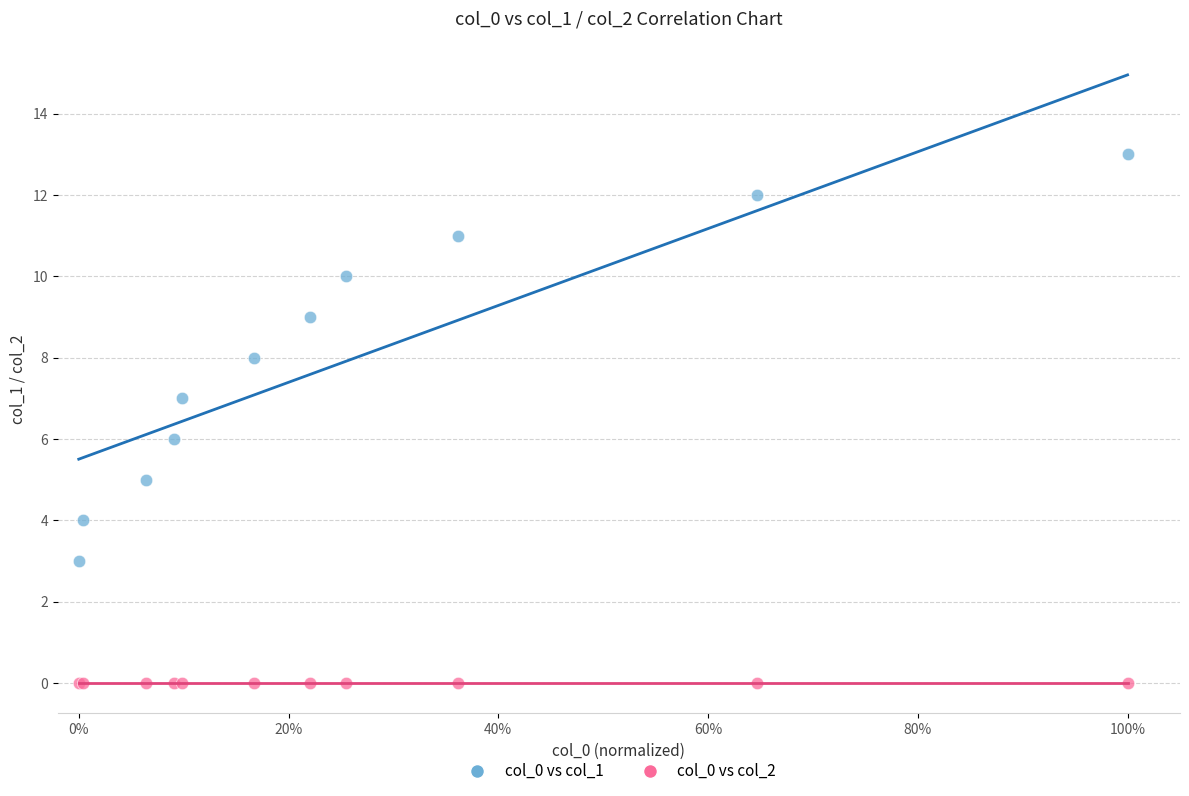

Which series reaches the maximum Y coordinate?

col_0 vs col_1